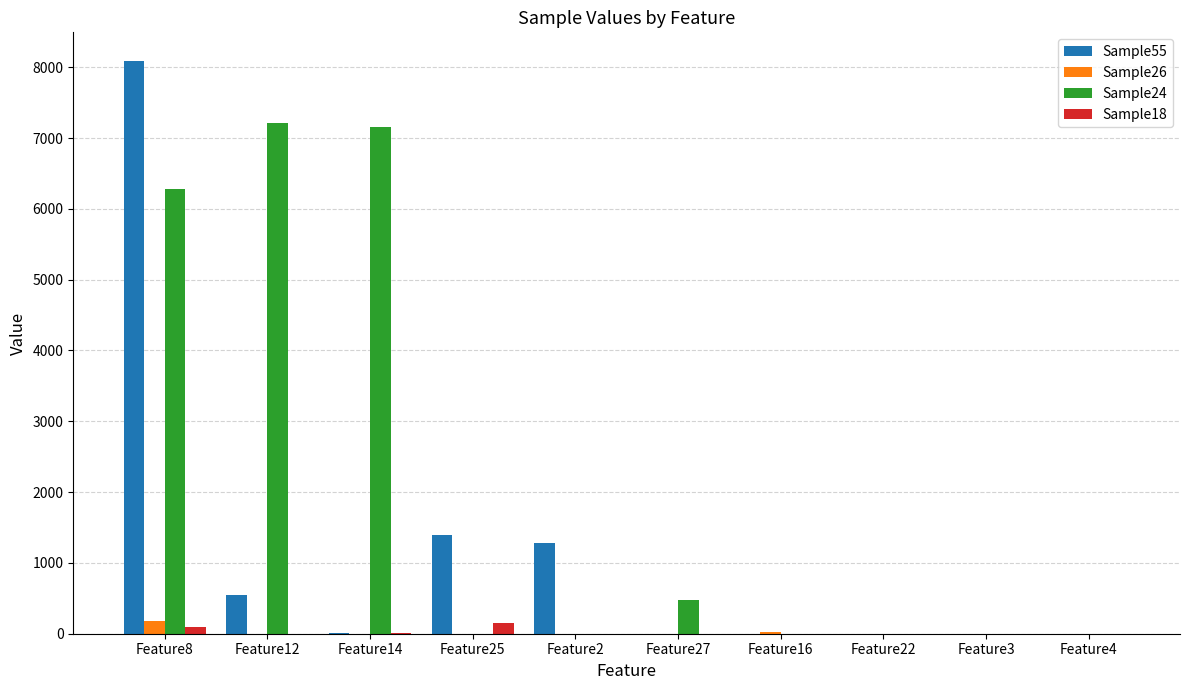

What is the greatest value displayed?

8089